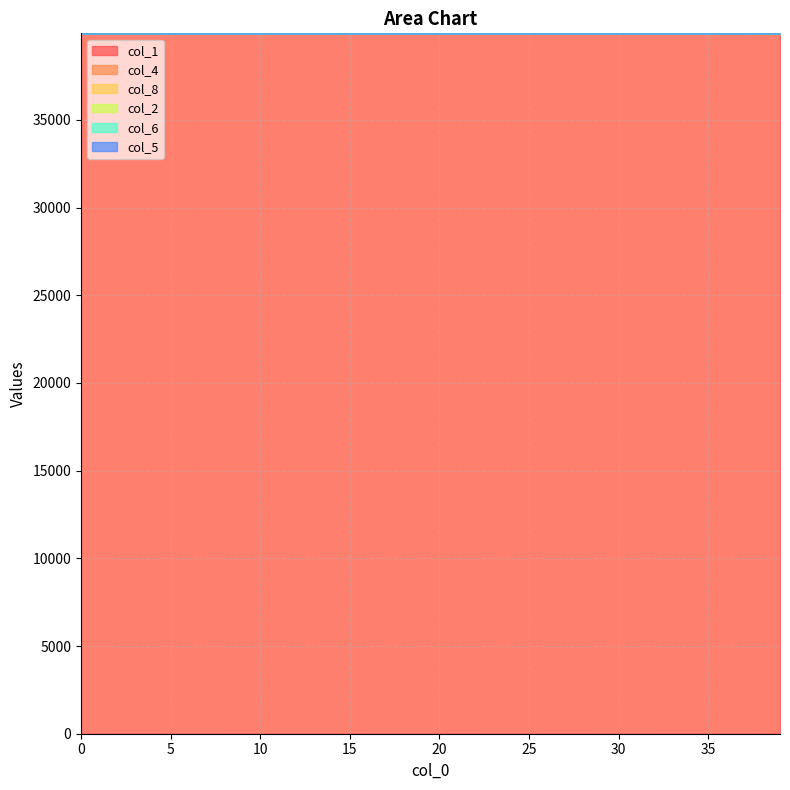

Which has a higher value, 14 or 20?

14